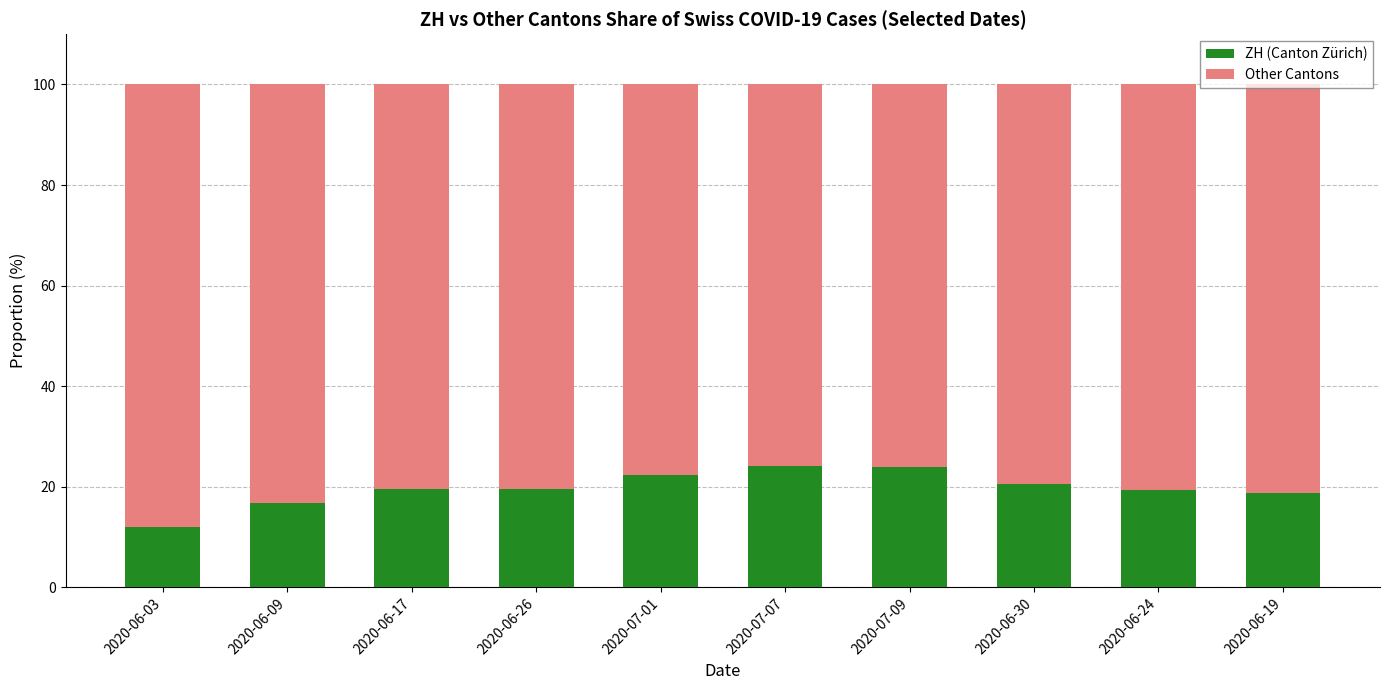

Is it true that ZH (Canton Zürich) equals 7.4 at 2020-06-30?

False